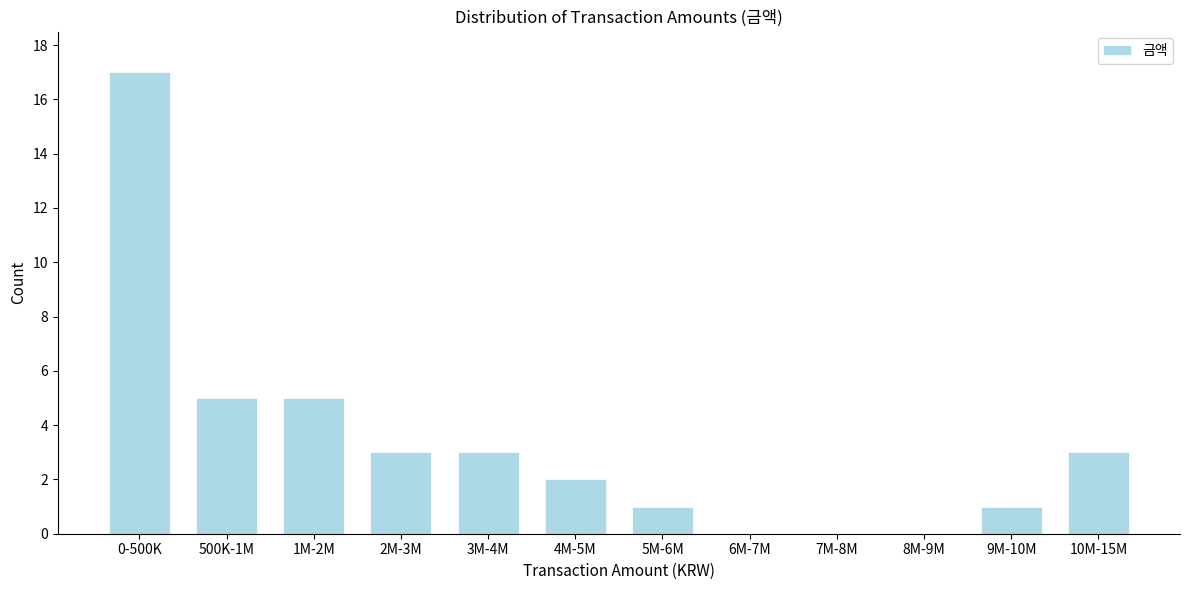

The chart shows a value of 5 at 1M-2M. True or false?

True